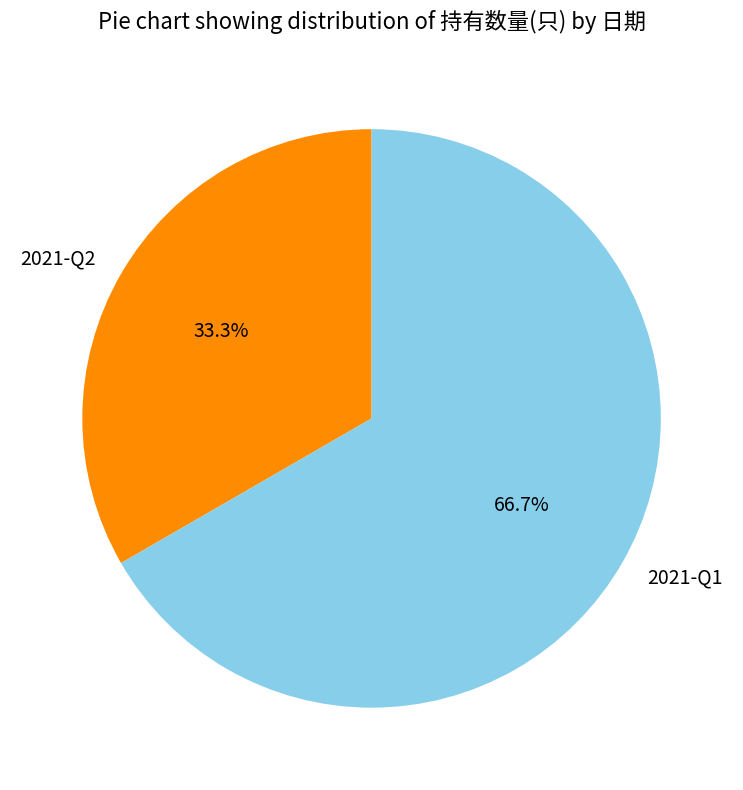

Which slice represents more than half of the pie?

2021-Q1